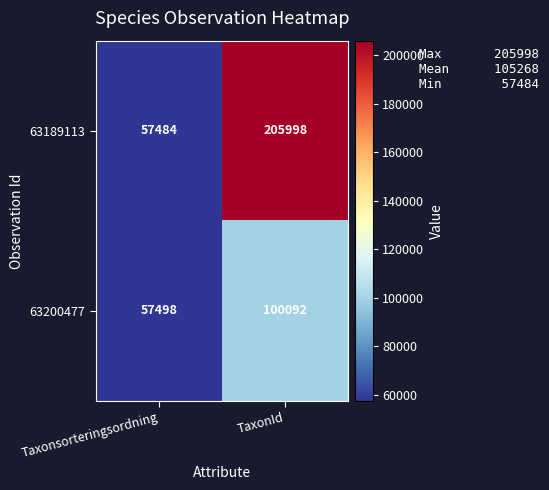

Which series changed the most between Taxonsorteringsordning and TaxonId?

63189113